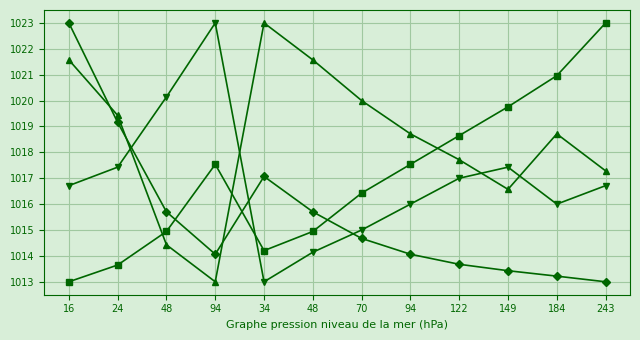

Count the number of data series in this chart.

4